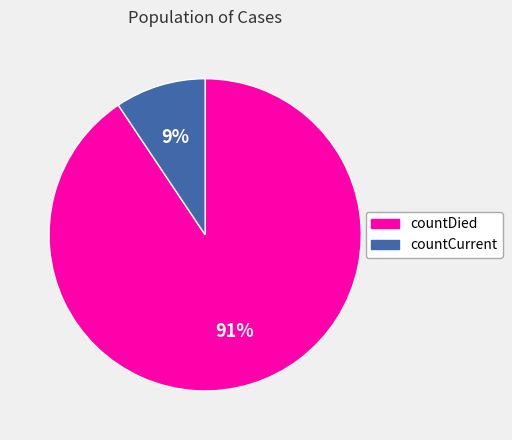

To the nearest percent, what portion does countDied represent?

91%